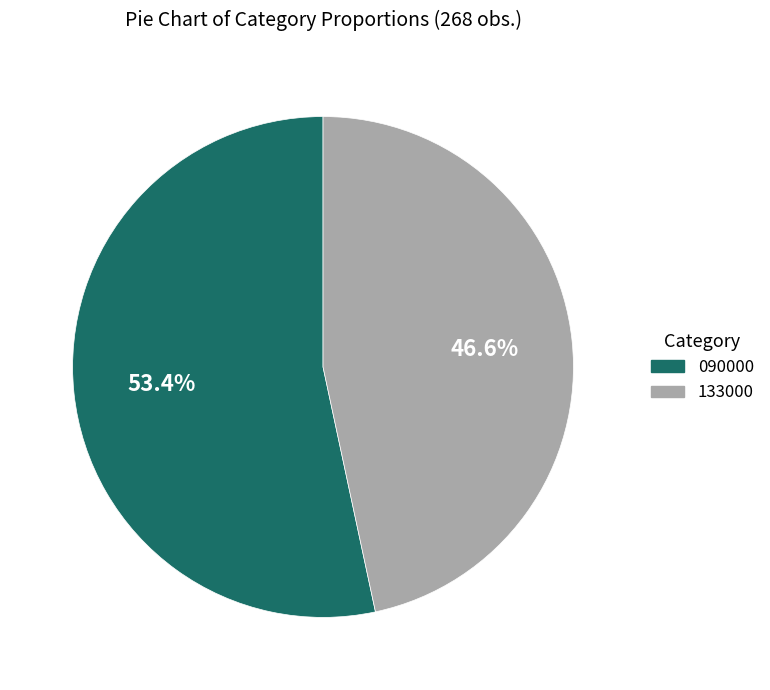

Is 090000 the majority of the pie?

Yes